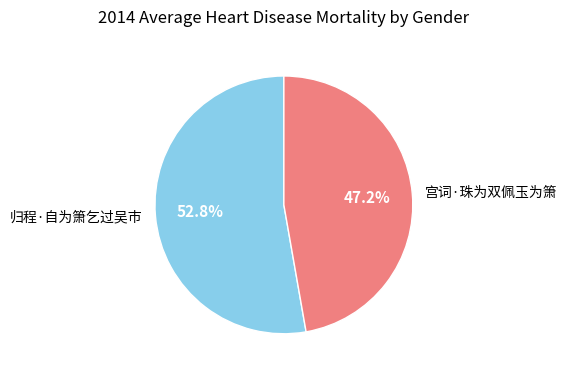

Rank the categories by value from highest to lowest.

归程·自为箫乞过吴市, 宫词·珠为双佩玉为箫